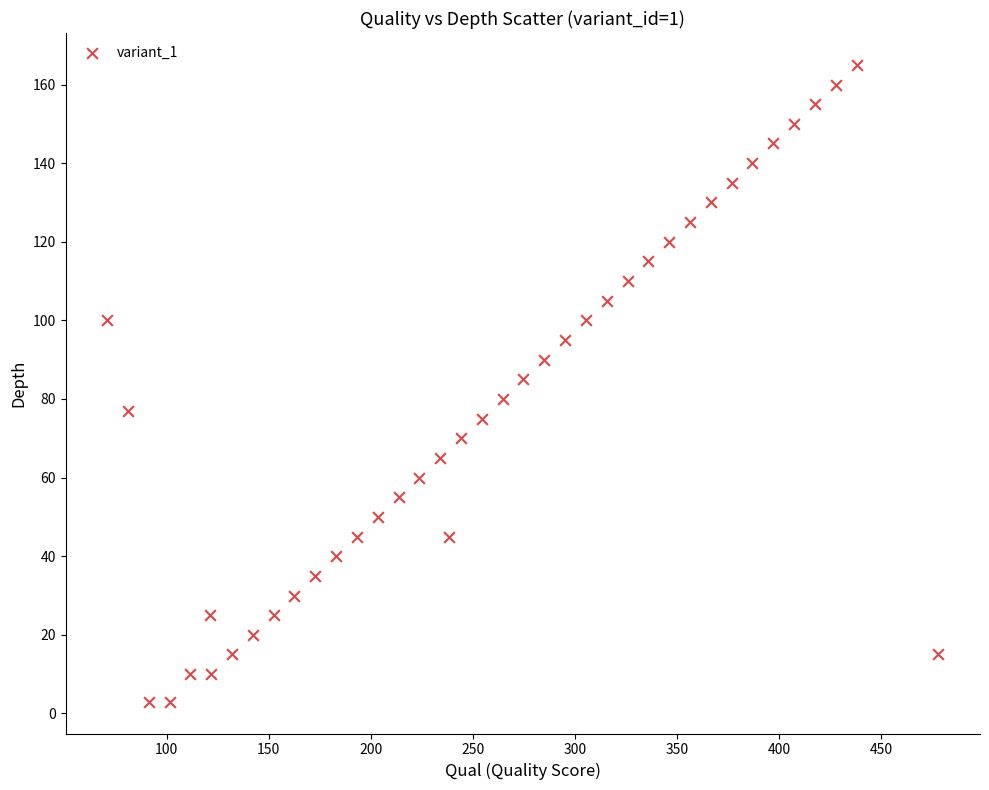

What is the range of Y values (max minus min)?

162